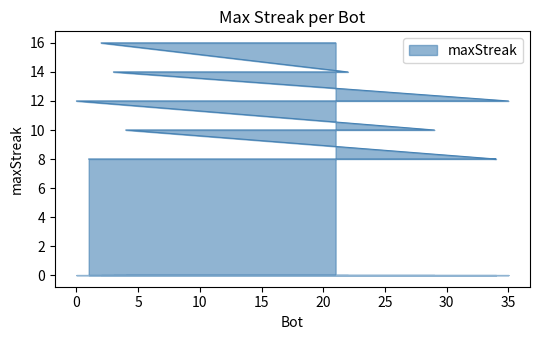

The value at 1 is 11. True or false?

False